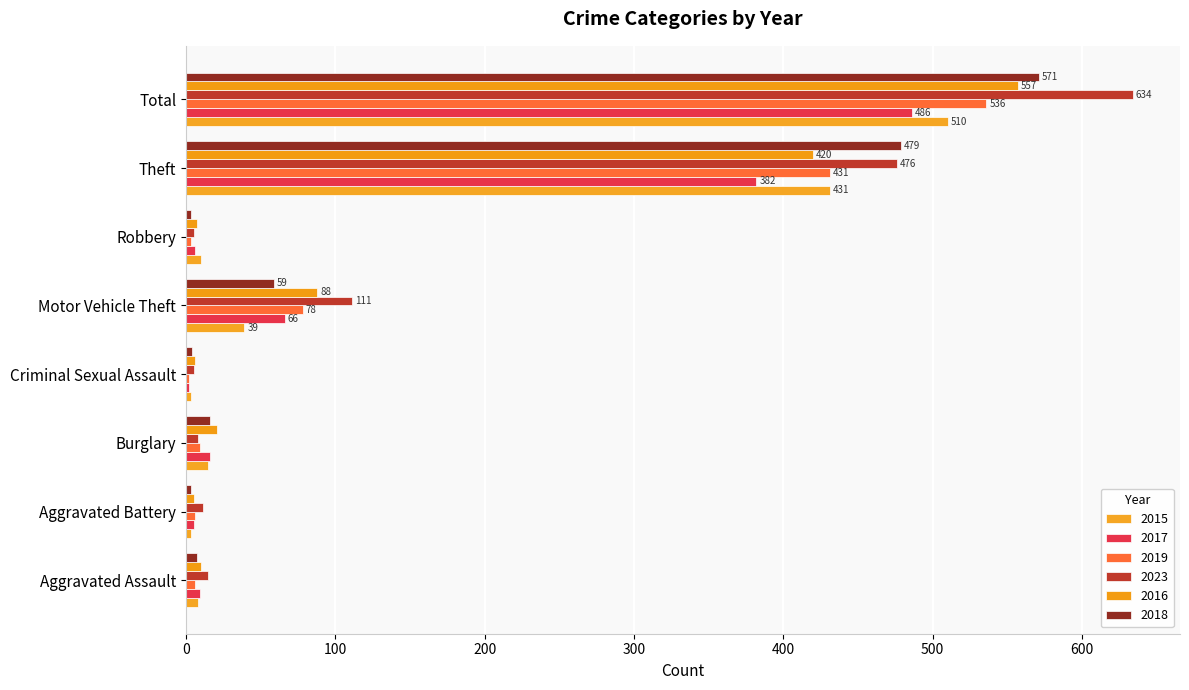

At how many categories does at least one series exceed 172?

2